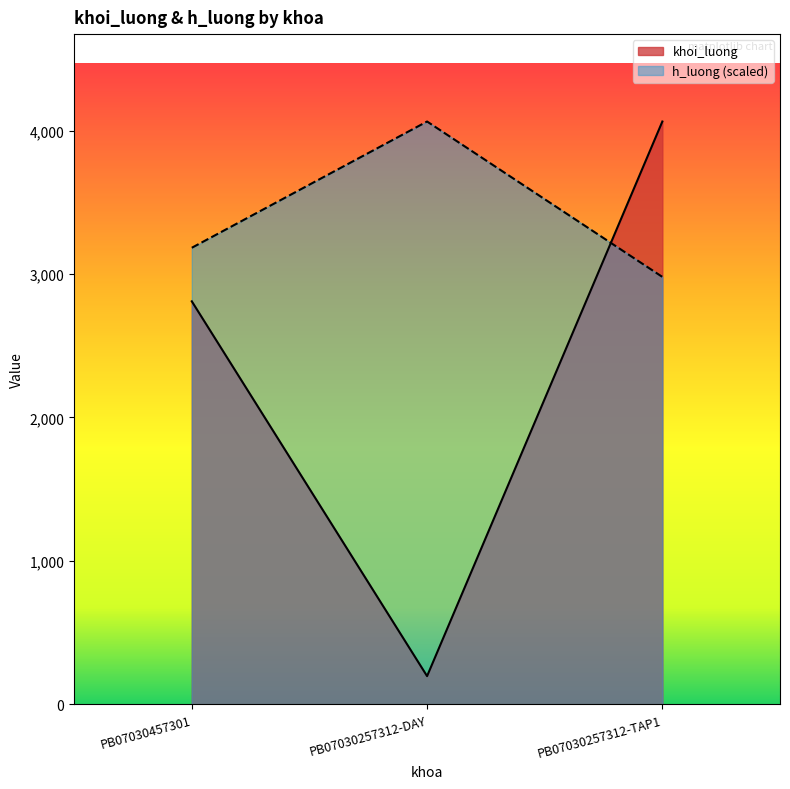

True or false: khoi_luong has a value of 302.9 at PB07030257312-DAY.

False